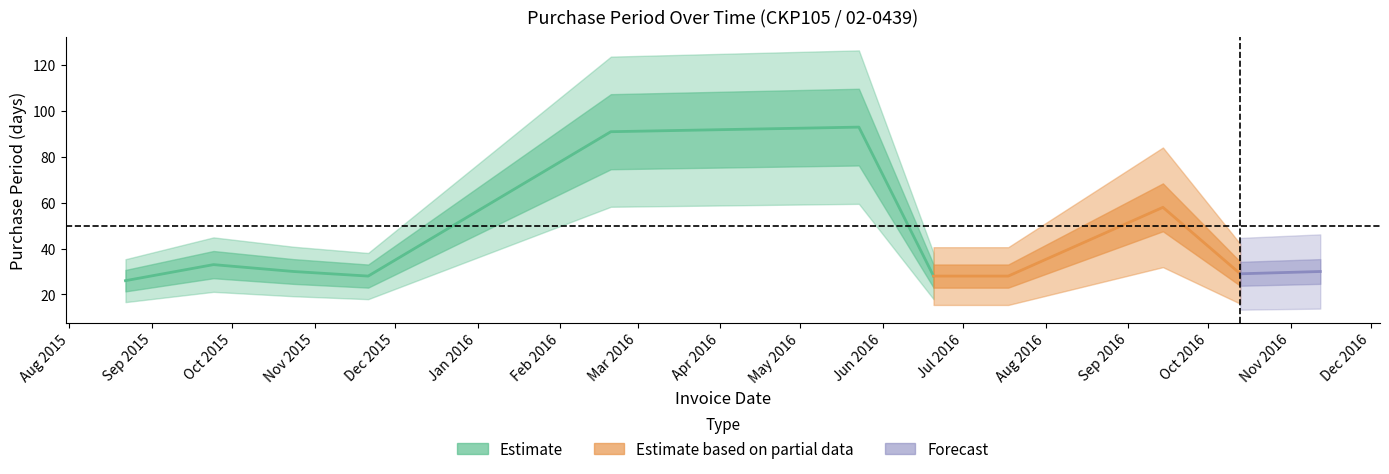

Reading right to left, list all the values displayed in this chart.

2016-11-12=30	2016-10-13=29	2016-09-14=58	2016-07-18=28	2016-06-20=28	2016-05-23=93	2016-02-20=91	2015-11-21=28	2015-10-24=30	2015-09-24=33	2015-08-22=26